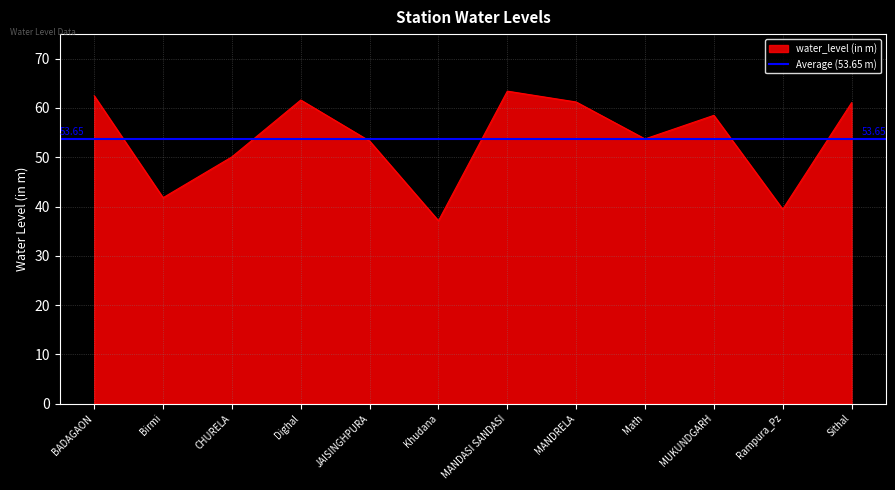

True or false: the data shows 84.2 at MANDASI SANDASI.

False